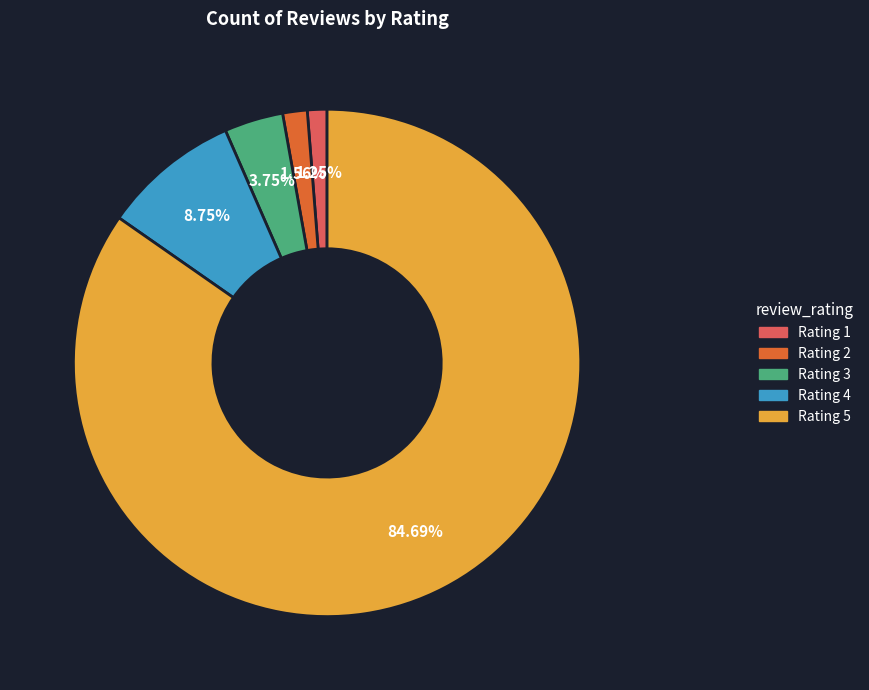

Is there any slice that represents more than half of the pie?

Yes